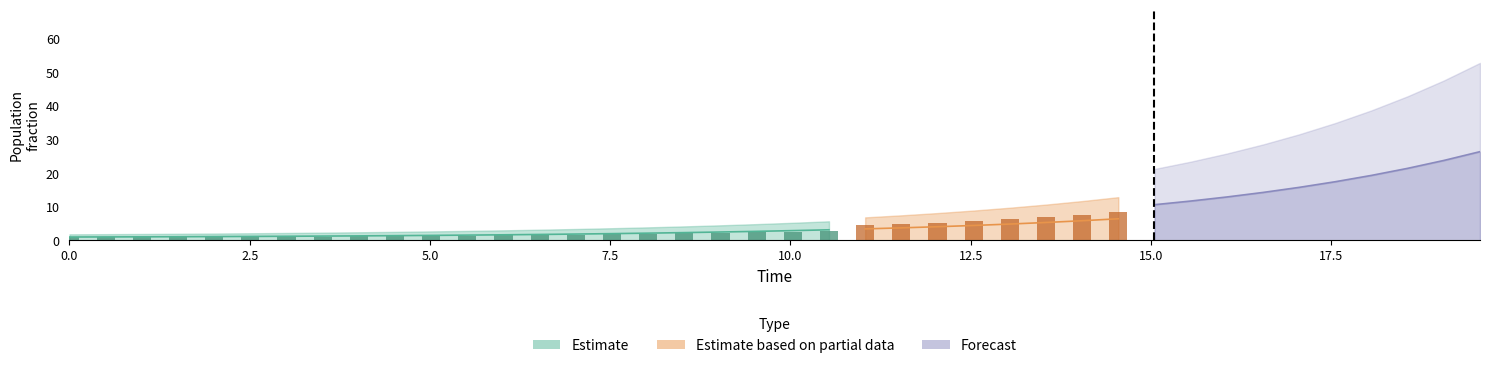

How many groups of bars are there?

40